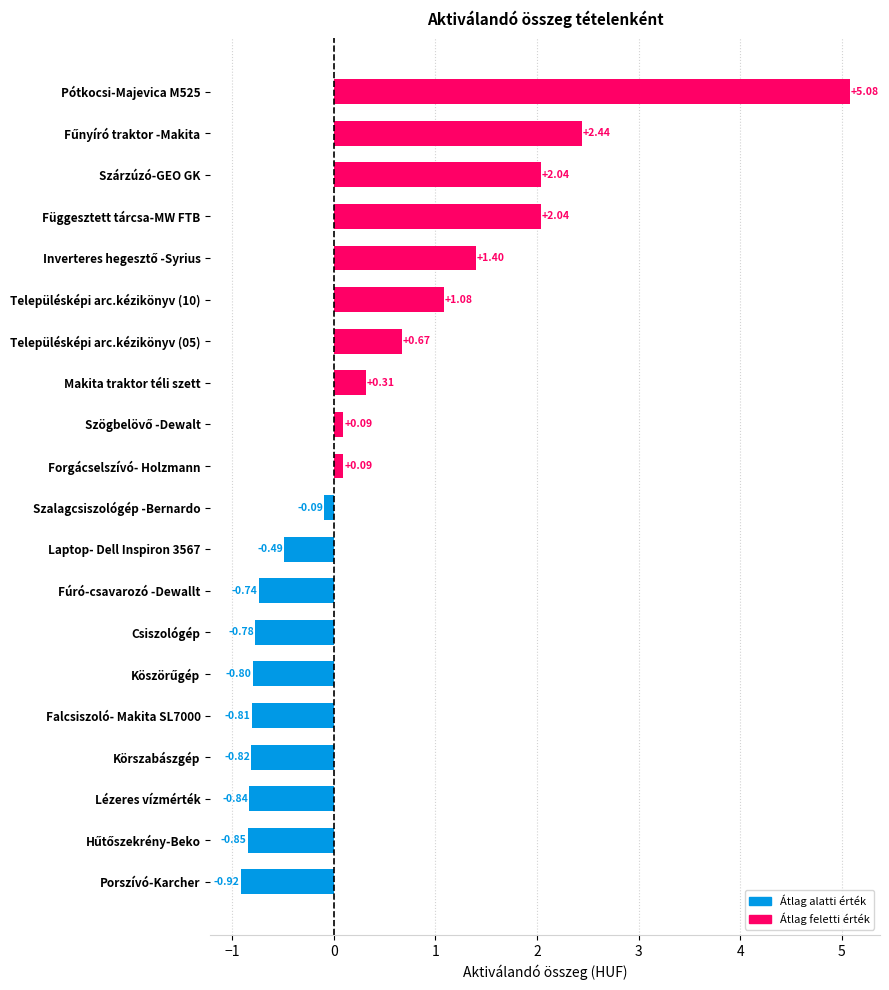

Are the bars grouped side by side (vs. stacked)?

No